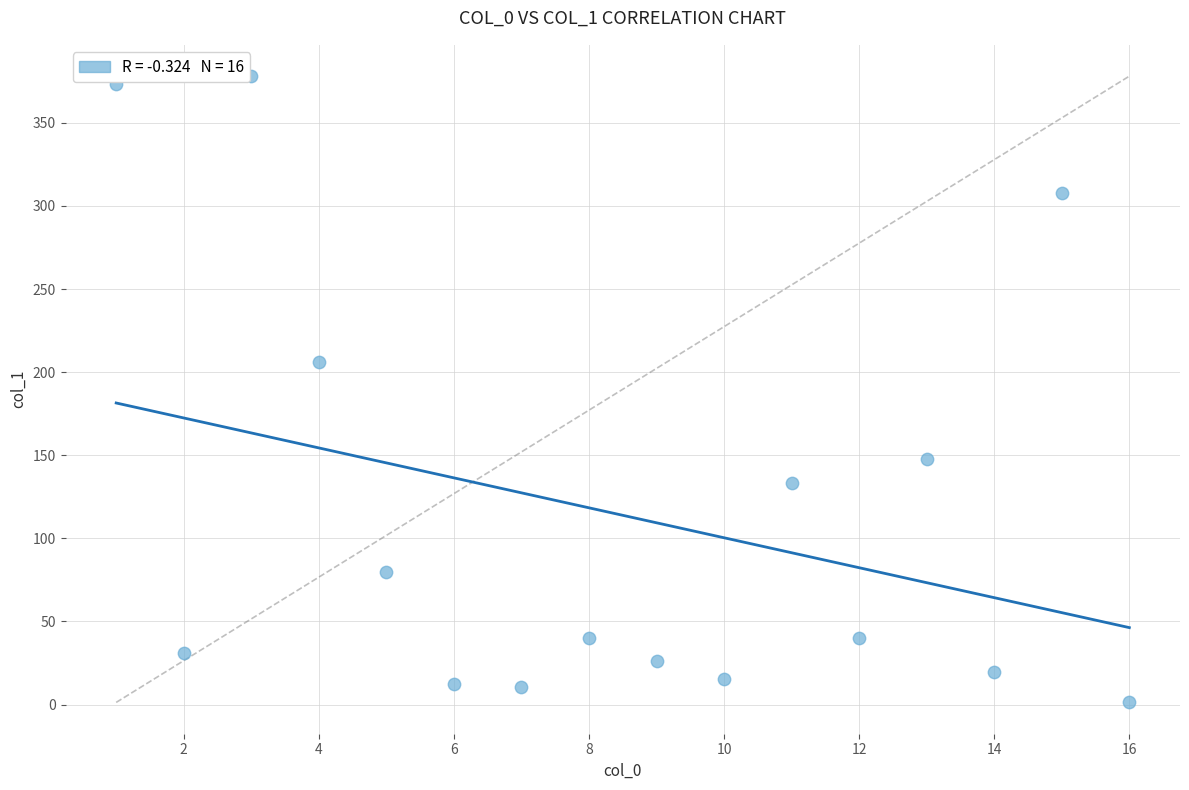

What Y value in the scatter plot is closest to 189?

206.2